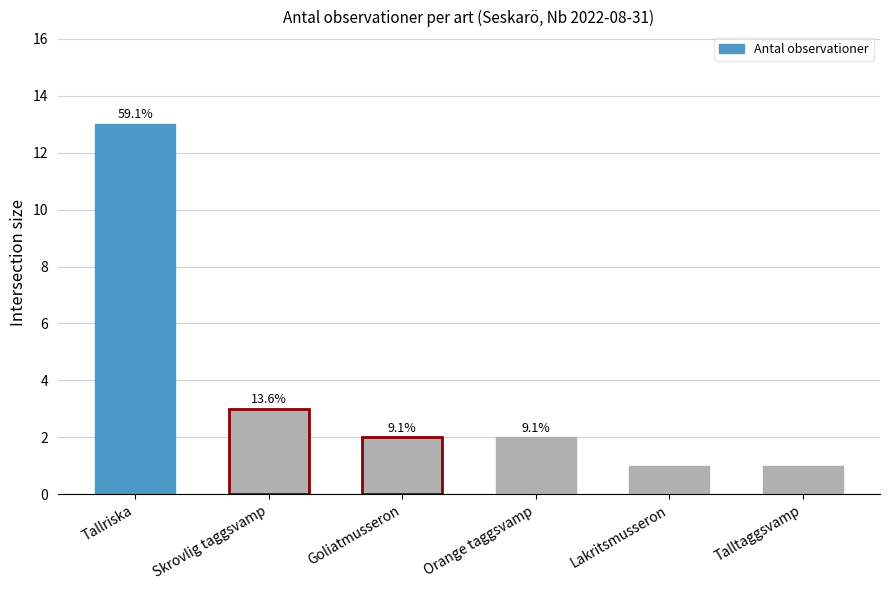

What is the sum of all values?

22